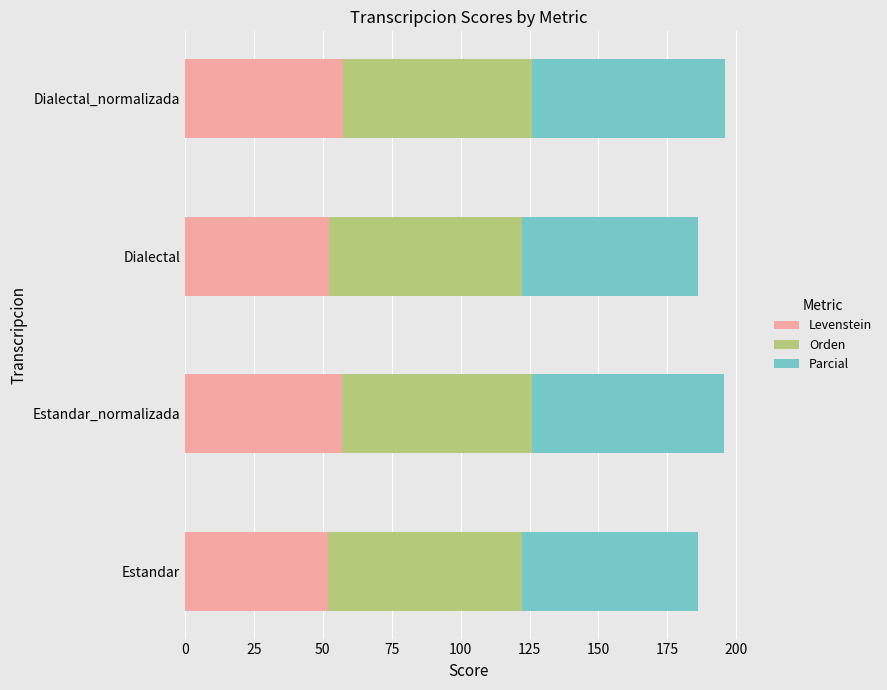

What is the highest value of the Levenstein series?

57.3